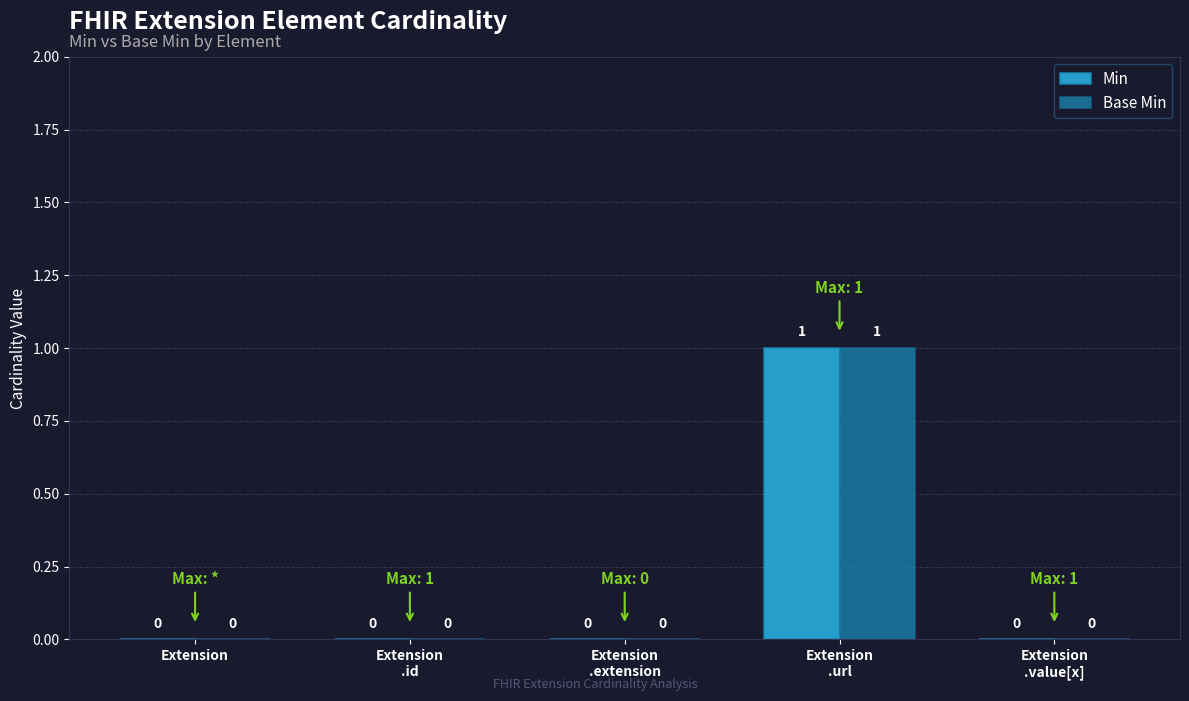

Reading left to right, list all the values displayed in this chart.

Min: Extension=0	Extension
.id=0	Extension
.extension=0	Extension
.url=1	Extension
.value[x]=0
Base Min: Extension=0	Extension
.id=0	Extension
.extension=0	Extension
.url=1	Extension
.value[x]=0